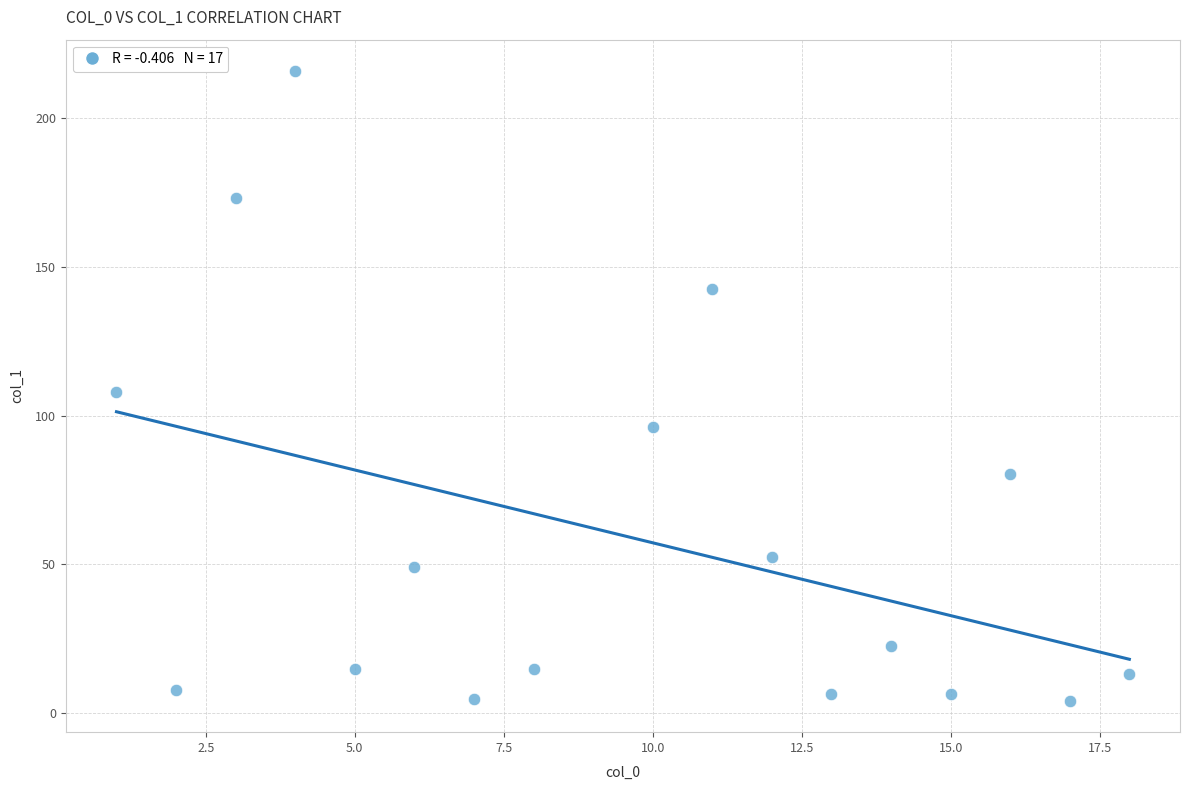

What is the range of X values (max minus min)?

17.0